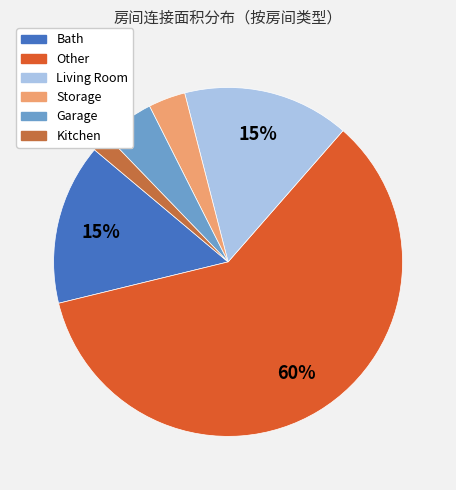

Which slice represents more than half of the pie?

Other